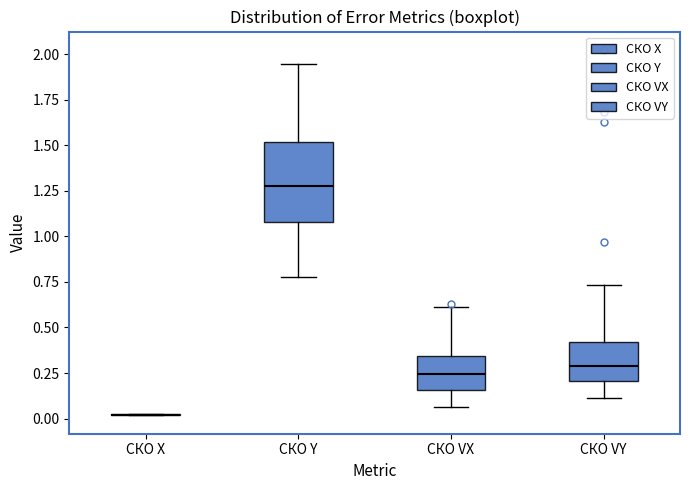

Where is the upper edge of the box for СКО Y on the y-axis? The values are not printed on the chart, so give them approximately, as read against the axis.

1.50